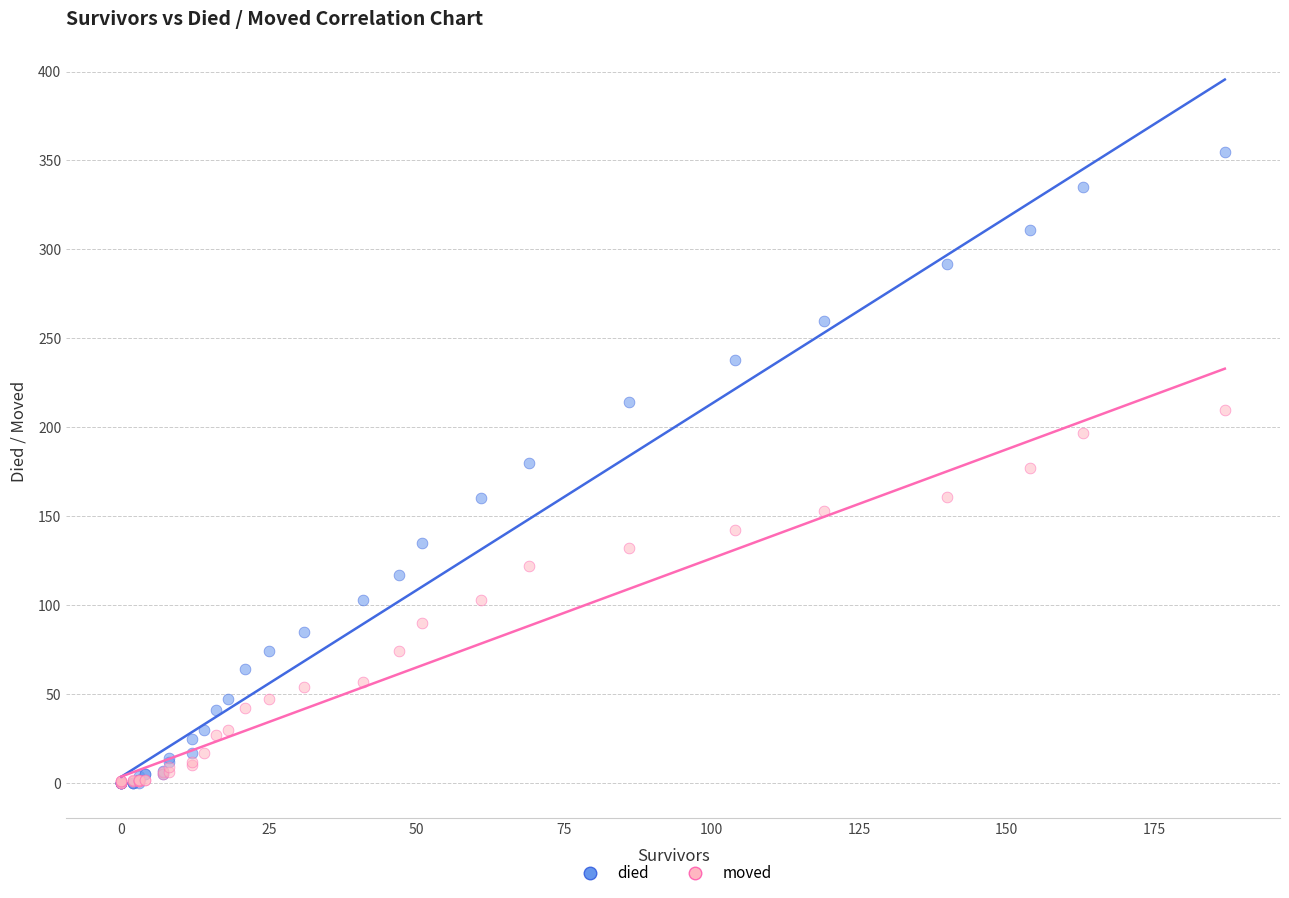

What are all the series names shown in the legend?

died, moved